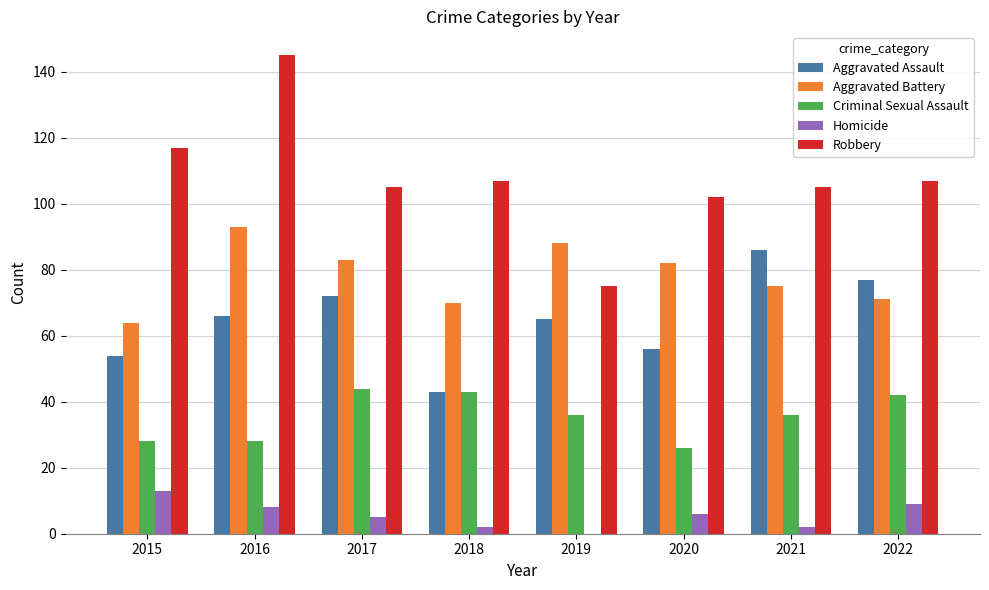

What is the average value of the Homicide series?

6